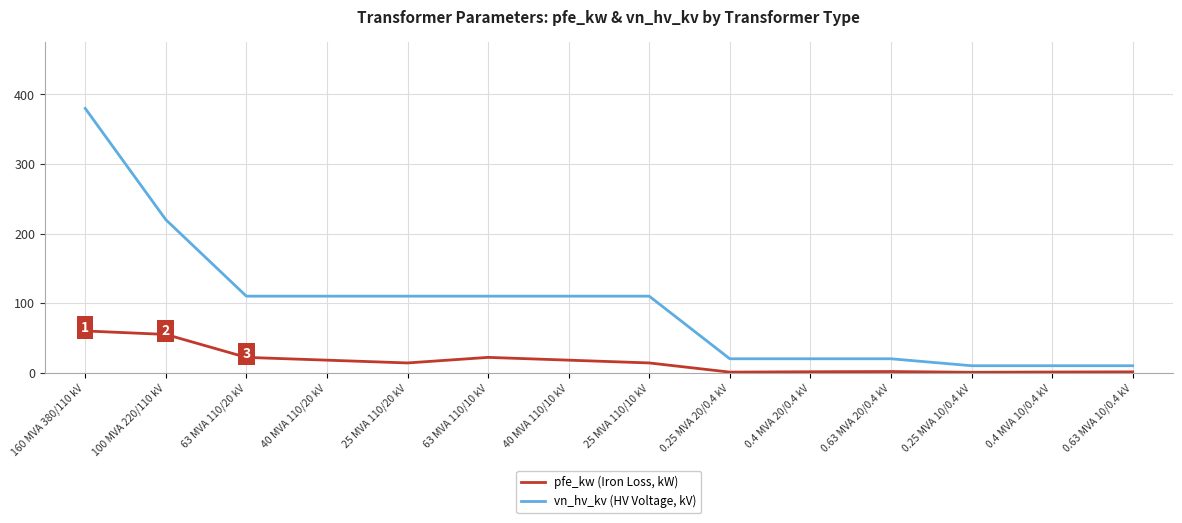

Rank the series by their average value, from highest to lowest.

vn_hv_kv (HV Voltage, kV), pfe_kw (Iron Loss, kW)